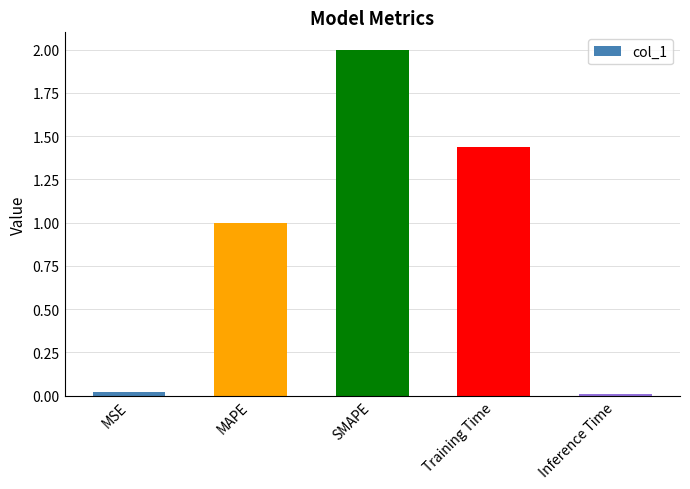

What is the label of the 1st bar from the left?

MSE